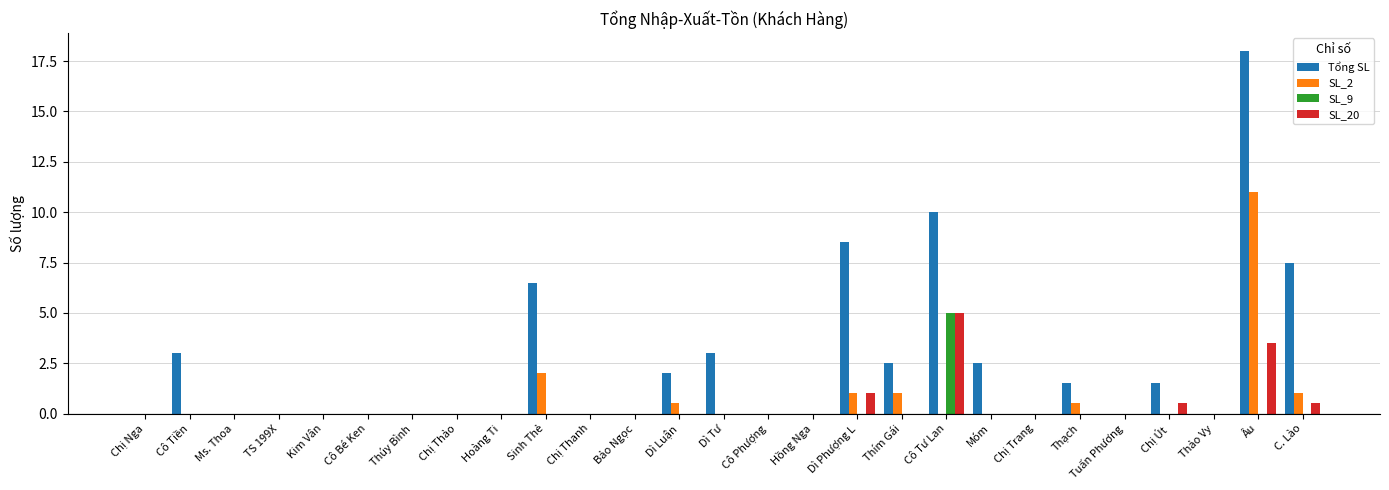

How many series are shown in this chart?

4